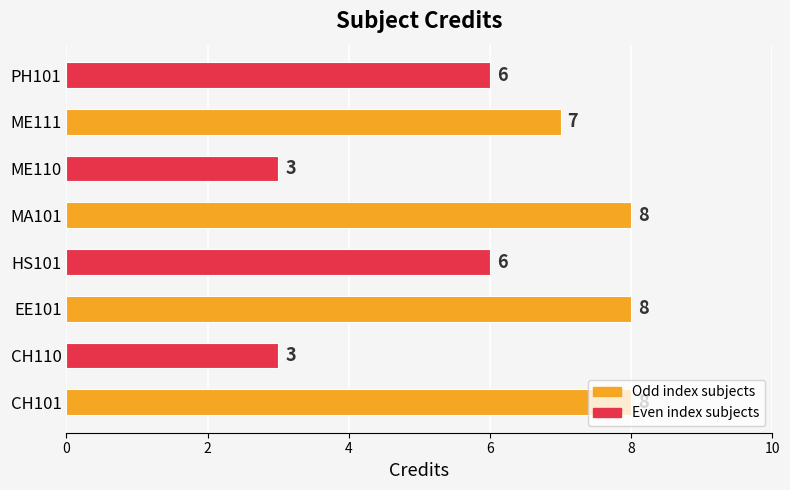

True or false: the data shows 9 at ME111.

False